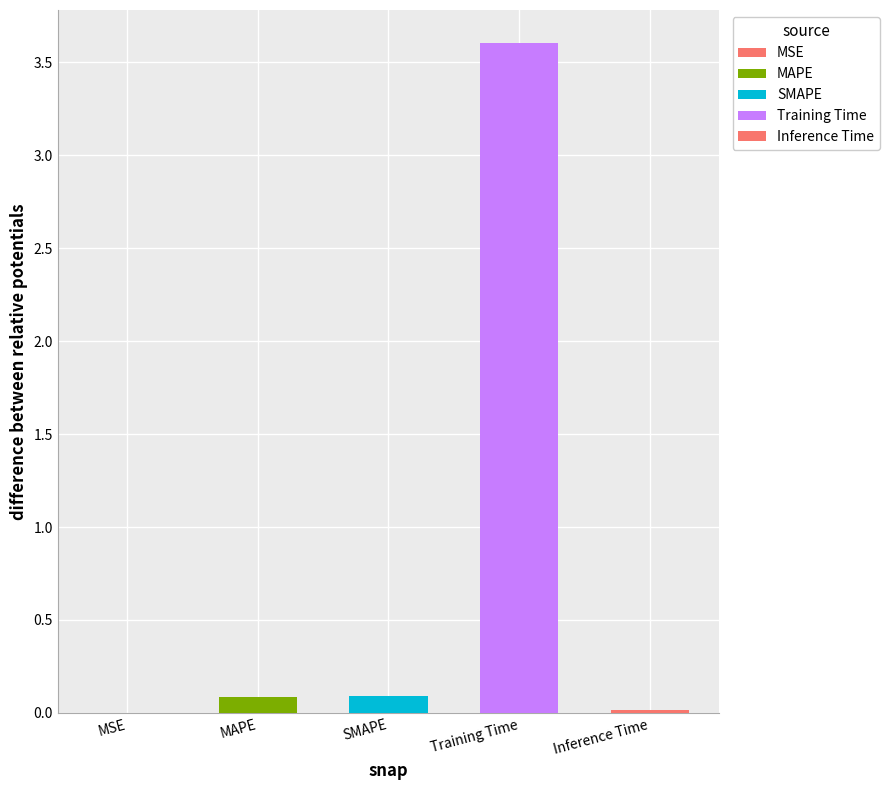

List the labels in order of value, smallest first.

MSE, Inference Time, MAPE, SMAPE, Training Time